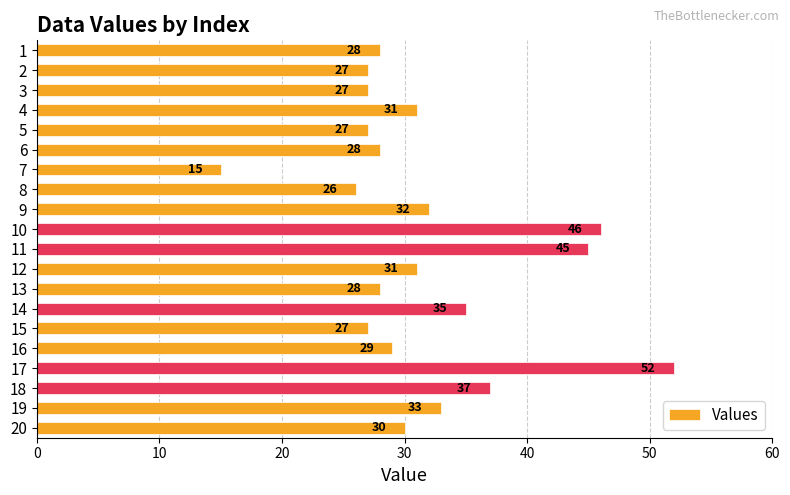

Does the chart contain stacked bars?

No